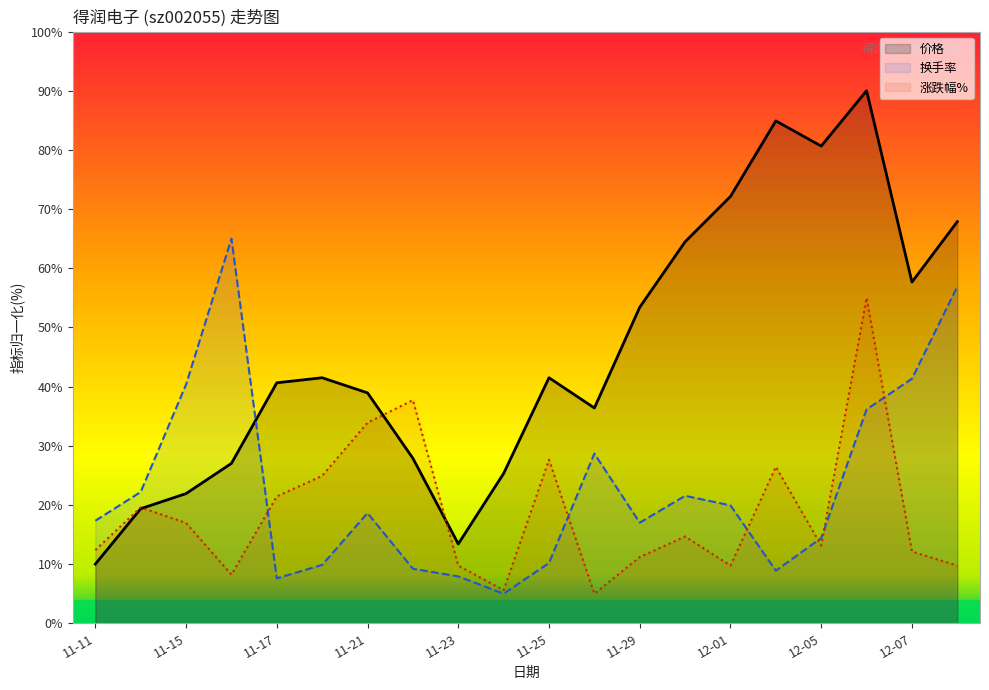

Is it true that 换手率 equals 13.5 at 11-22?

False